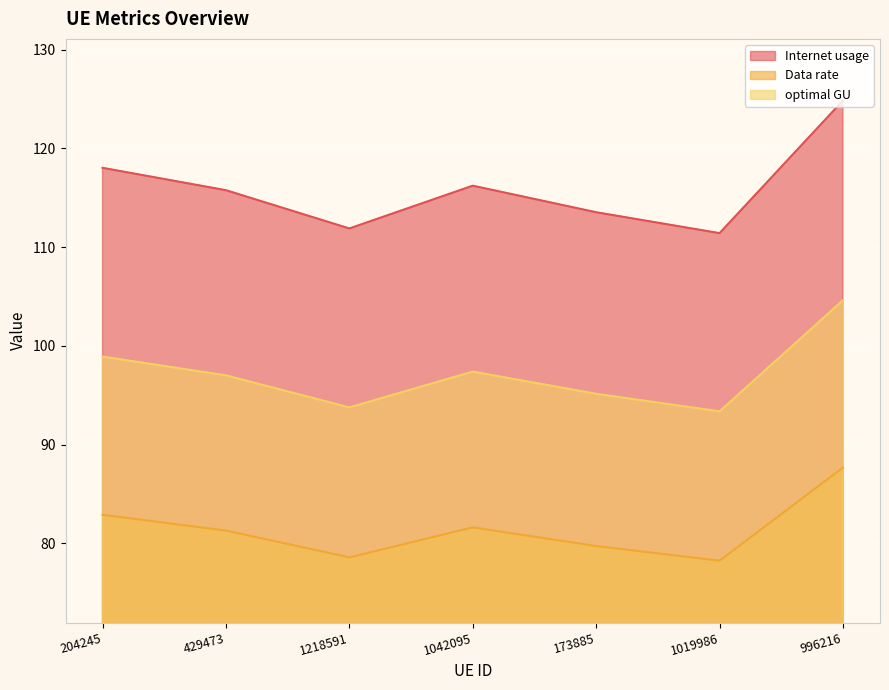

What is the sum of the Internet usage values at 173885 and 1042095?

229.7